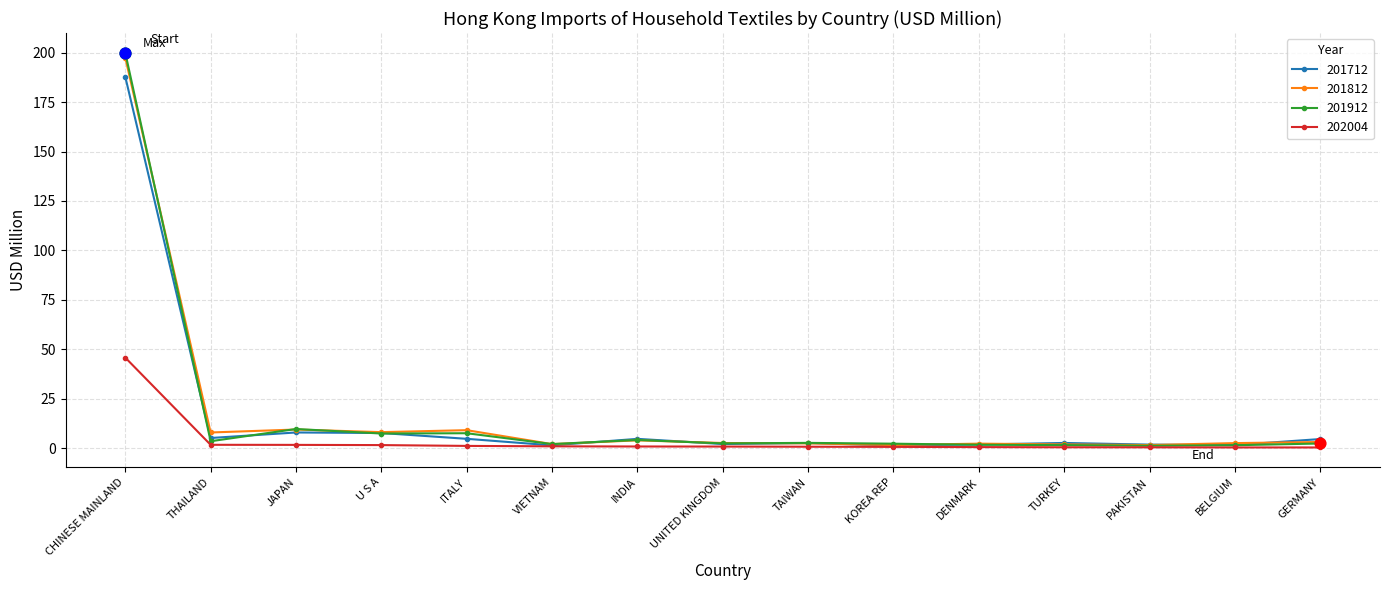

At which category is the sum across all series the highest?

CHINESE MAINLAND